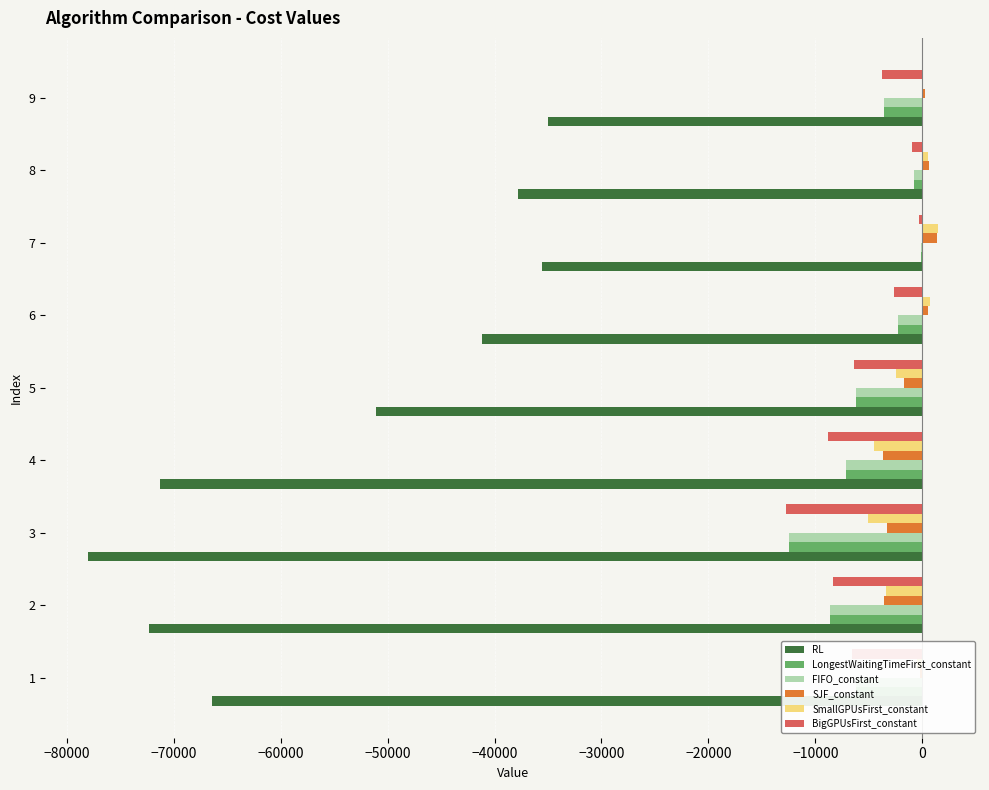

Between 4 and 5, which series saw the biggest shift?

RL